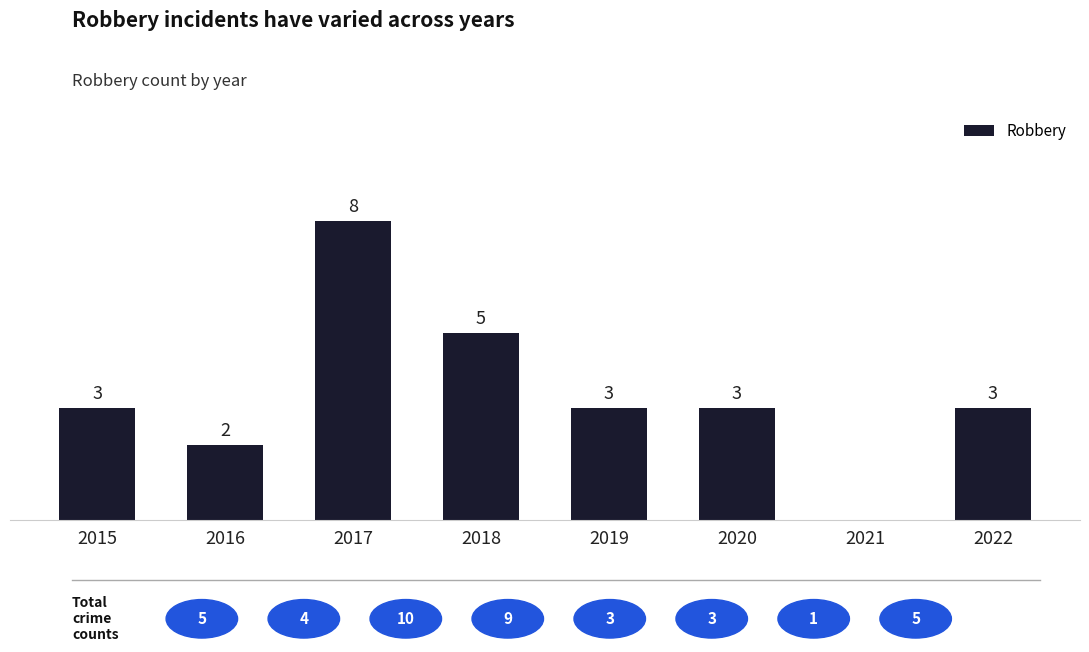

What is the sum of all values?

27